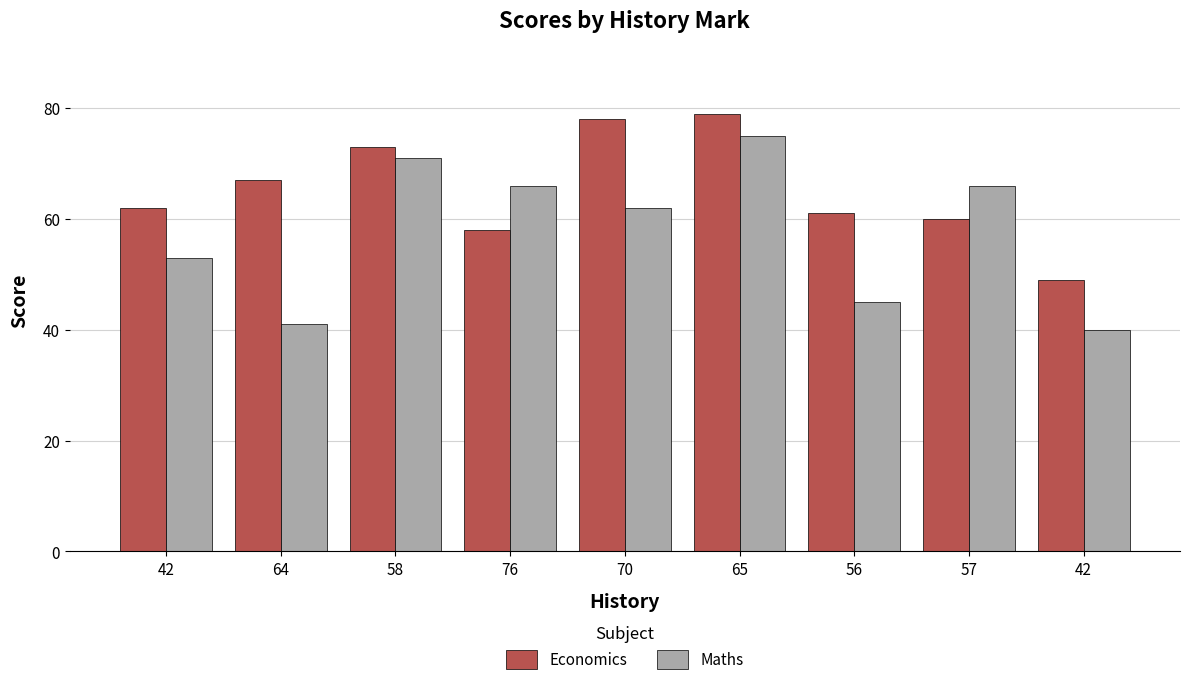

How many distinct data groups are displayed?

2